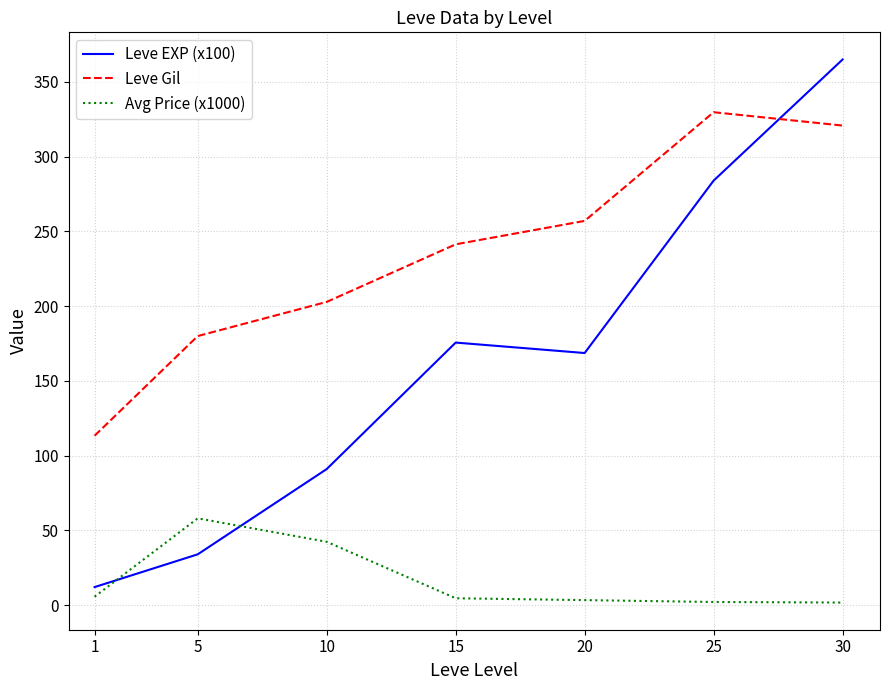

How many lines are shown in the chart?

3